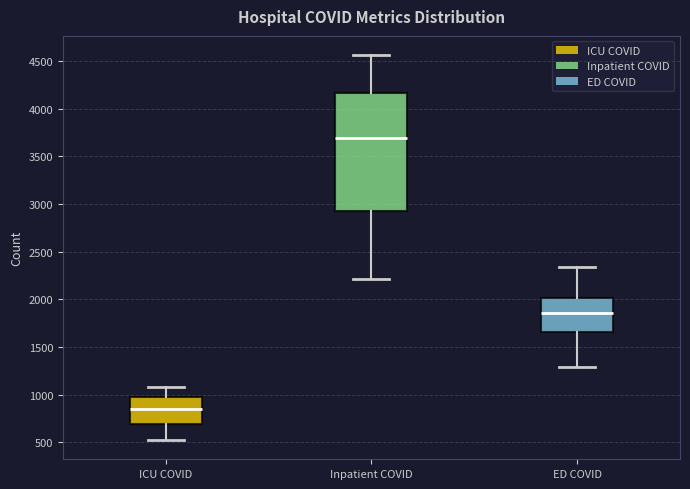

Reading left to right, transcribe this box plot: for each box, give where its median line is, the range the box spans, and where its two whiskers end, as read against the y-axis. The values are not printed on the chart, so give them approximately, as read against the axis.

ICU COVID: median 850, box 700 to 950, whiskers 500 to 1100
Inpatient COVID: median 3700, box 2900 to 4150, whiskers 2200 to 4550
ED COVID: median 1850, box 1650 to 2000, whiskers 1300 to 2350